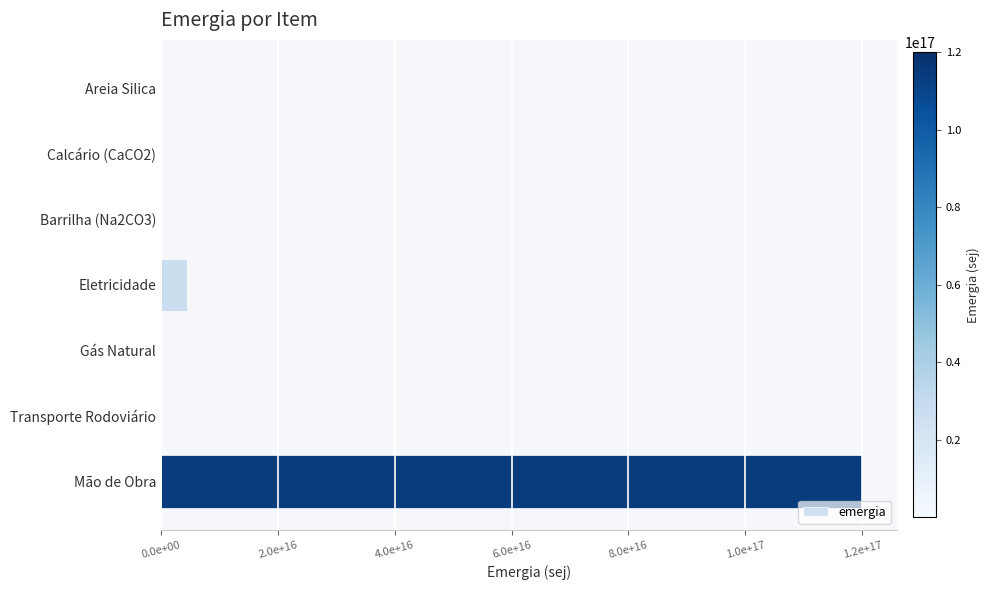

What is the difference between the maximum and second lowest values?

119999000000000000